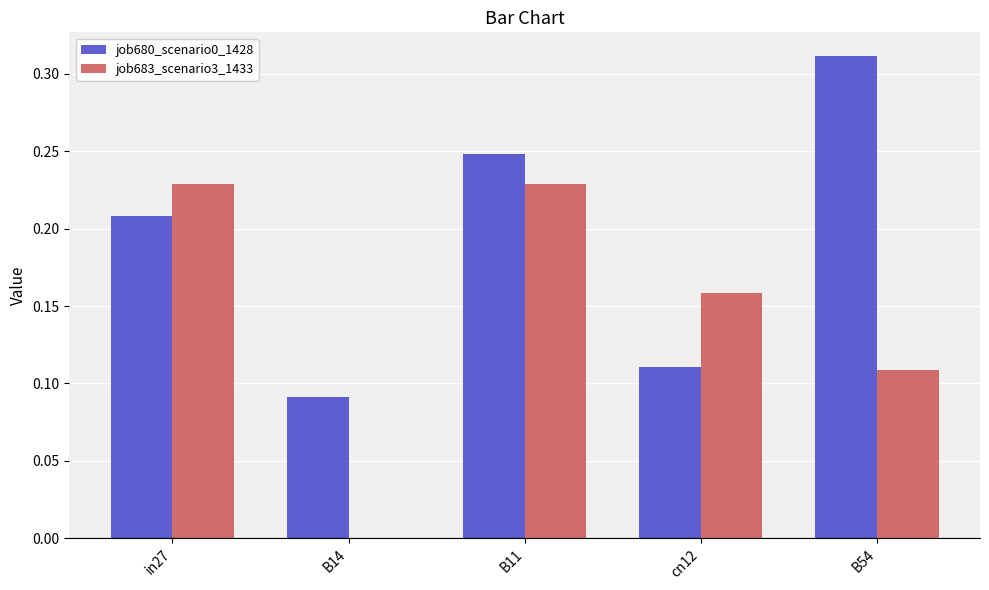

How many distinct data groups are displayed?

2